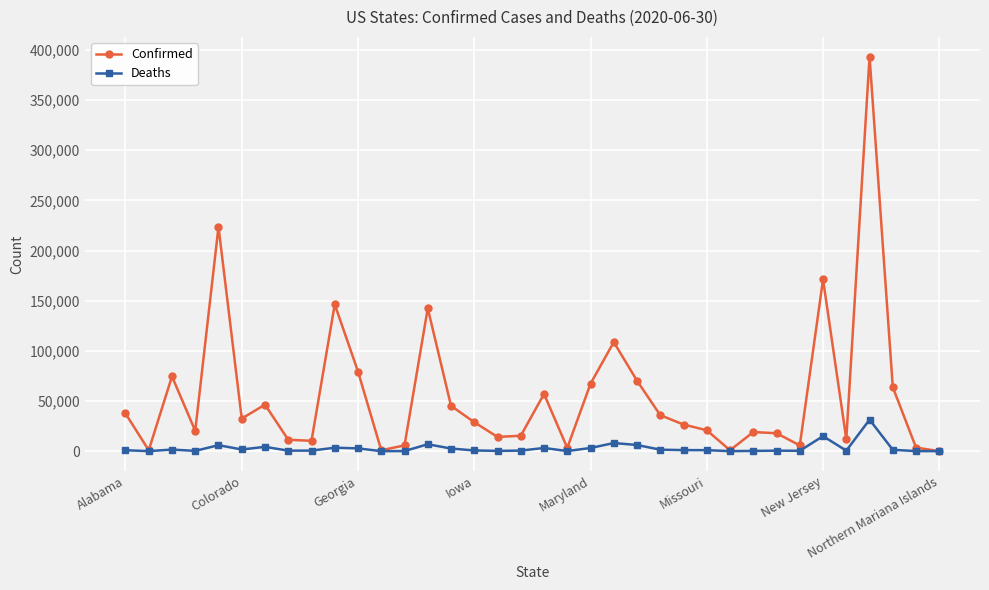

What is the maximum value shown in the chart?

393403